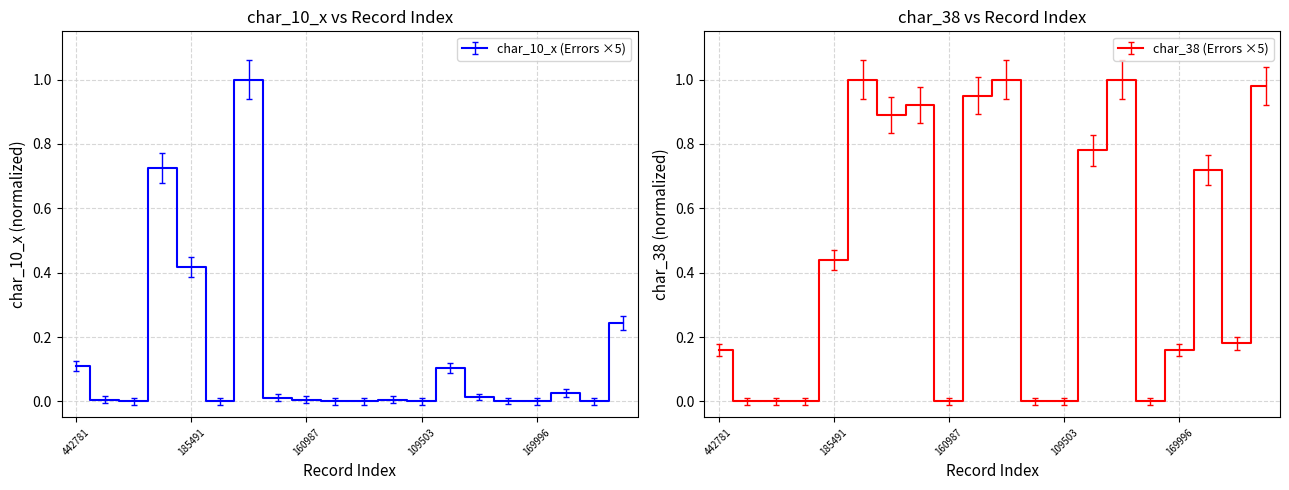

True or false: char_38 and char_10_x cross at least once.

True